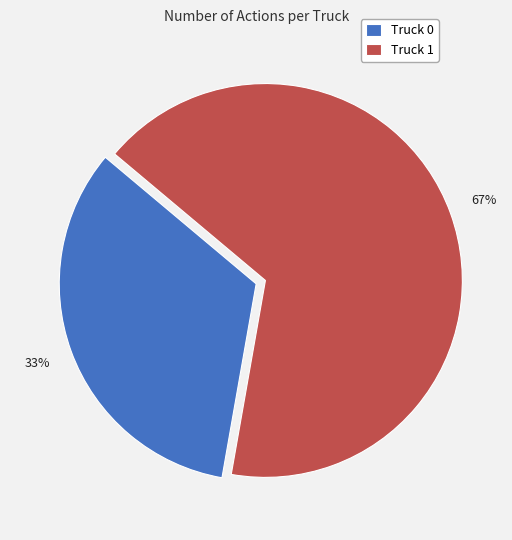

Count the number of slices in the pie.

2